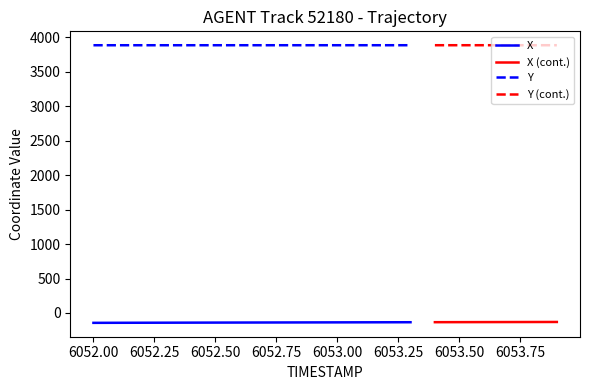

What is the sum of all X values?

-1935.3